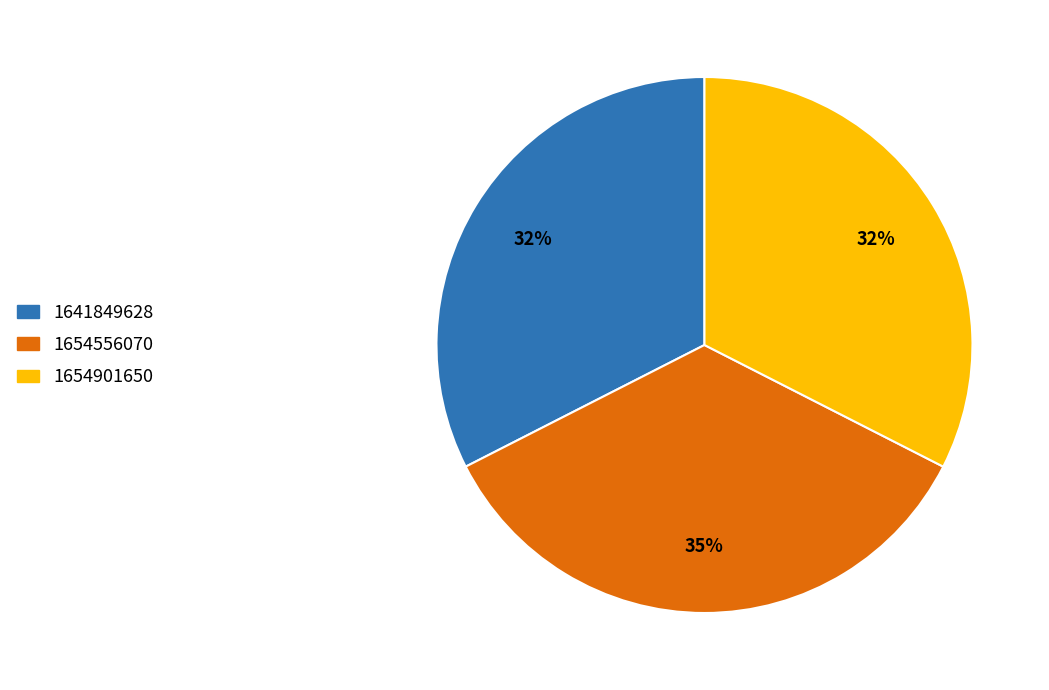

Is there a majority slice in this chart?

No